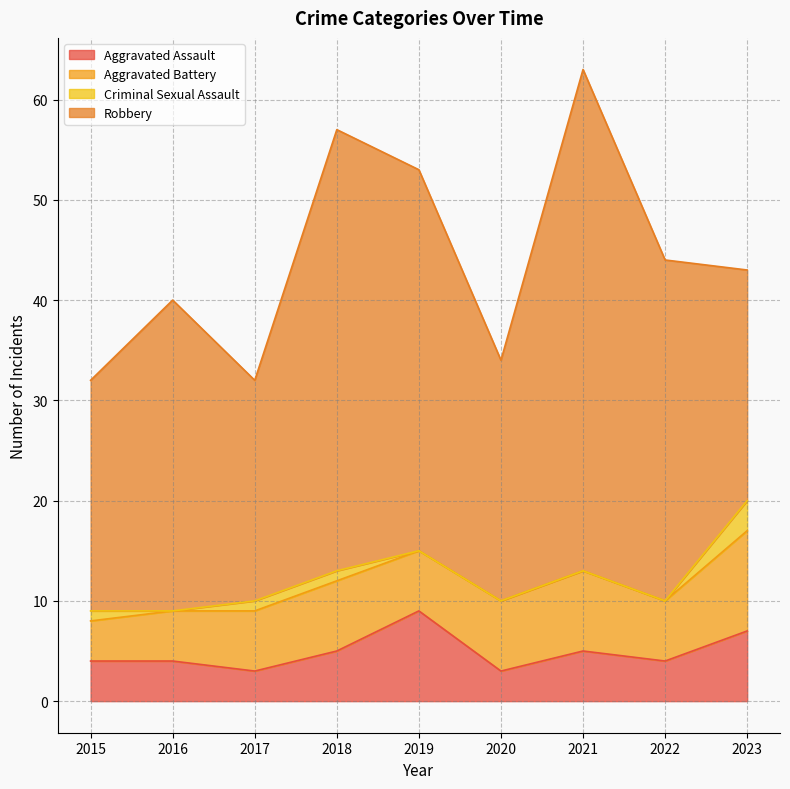

At which category is the sum across all series the highest?

2021